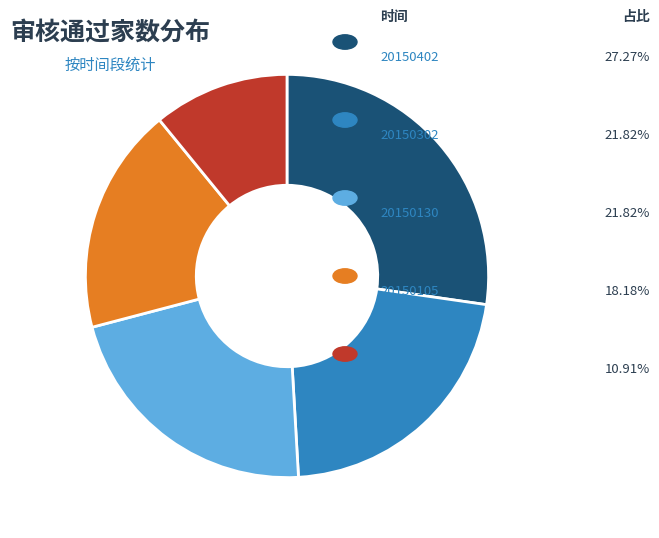

Count the number of slices in the pie.

5